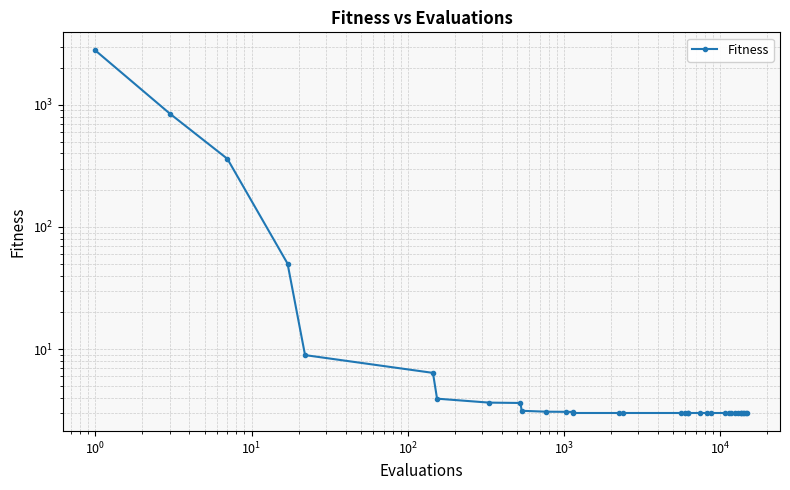

True or false: the data has more than 2 interior local peaks.

False